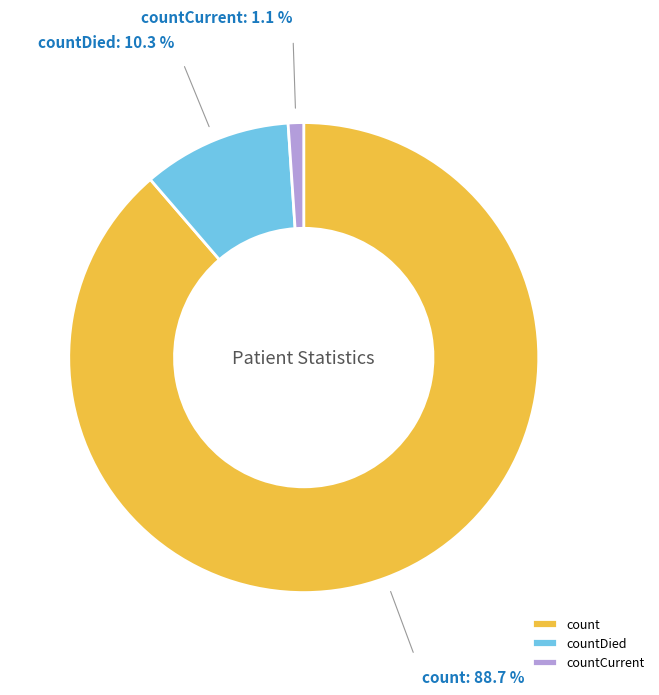

Which category has the biggest portion of the pie?

count